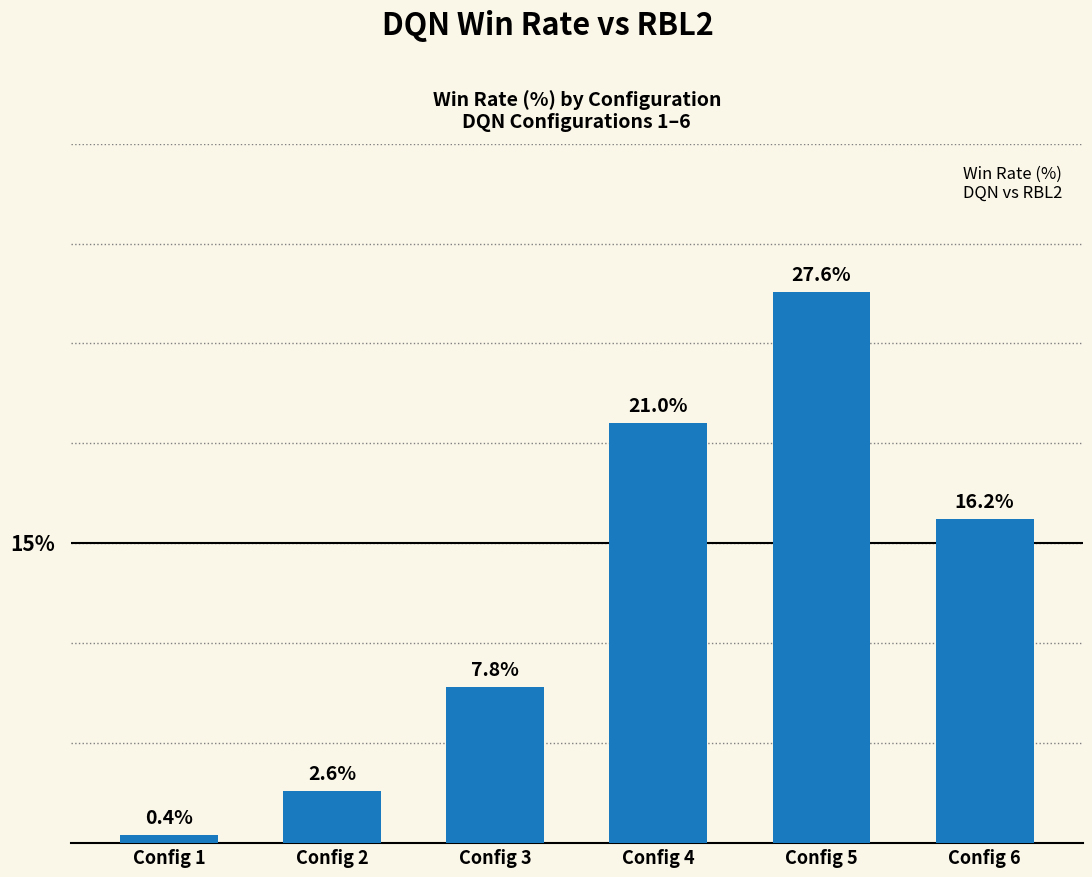

Which category has the lowest value across all series?

Config 1